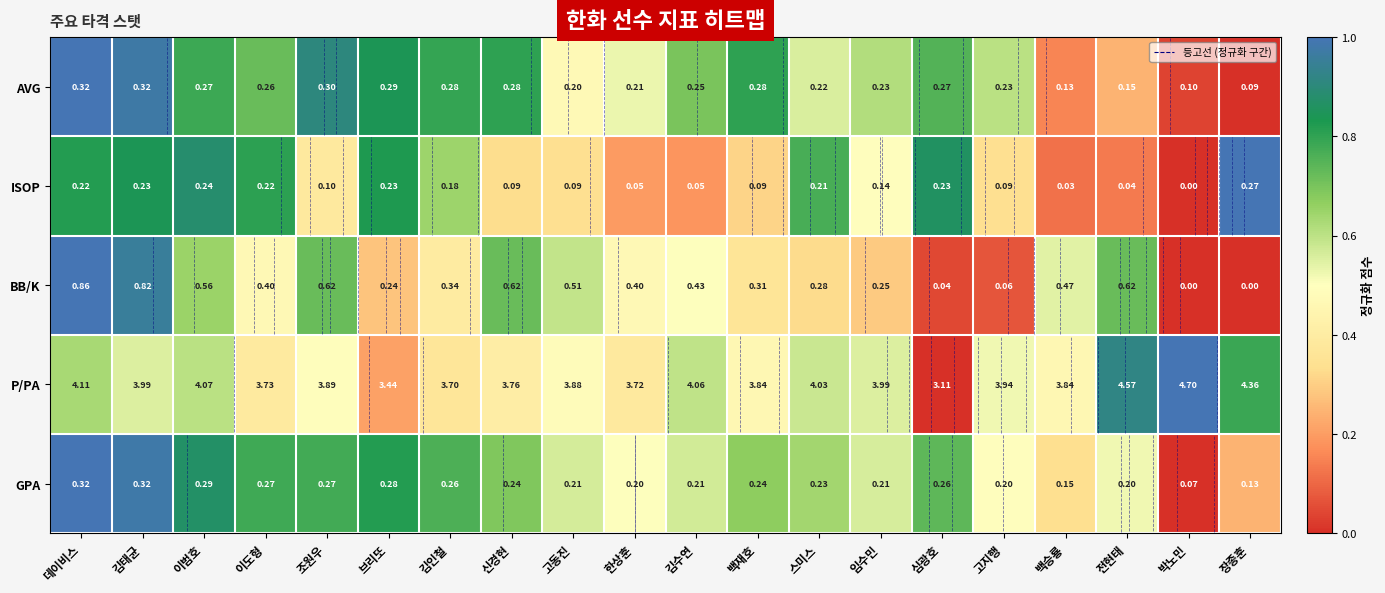

What is the difference between the ISOP values at 한상훈 and 데이비스?

0.6